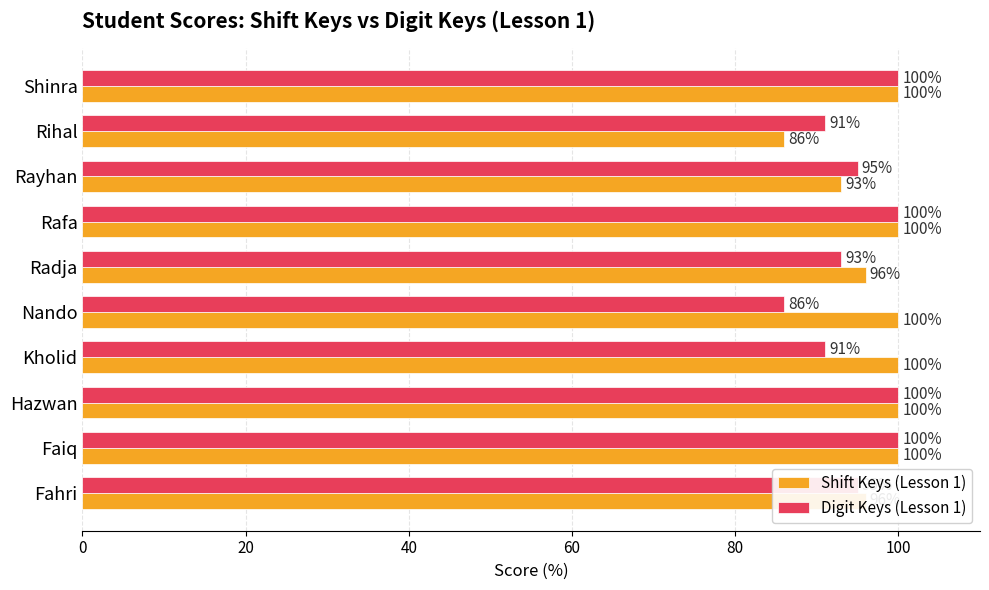

Which series has the largest total across all categories?

Shift Keys (Lesson 1)